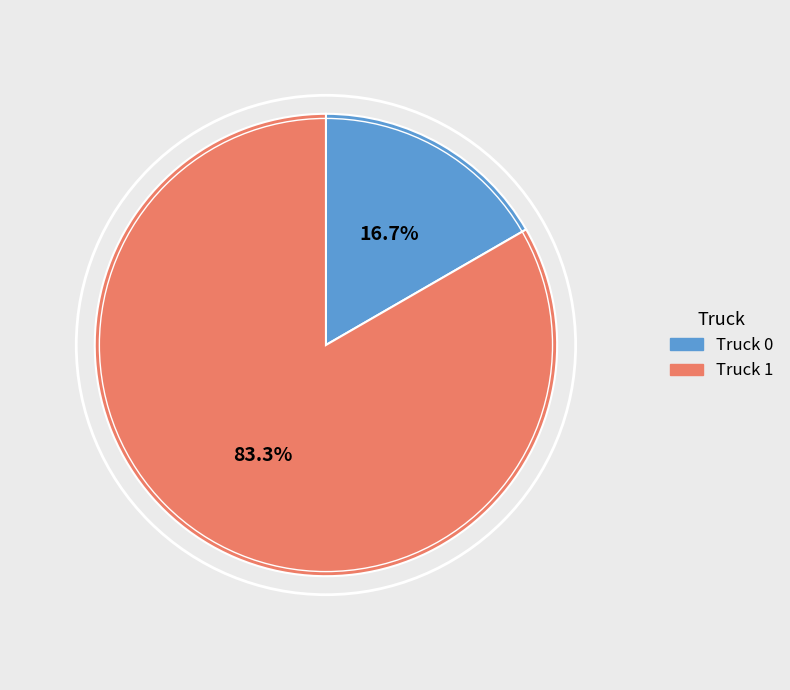

Which has a higher value, Truck 1 or Truck 0?

Truck 1